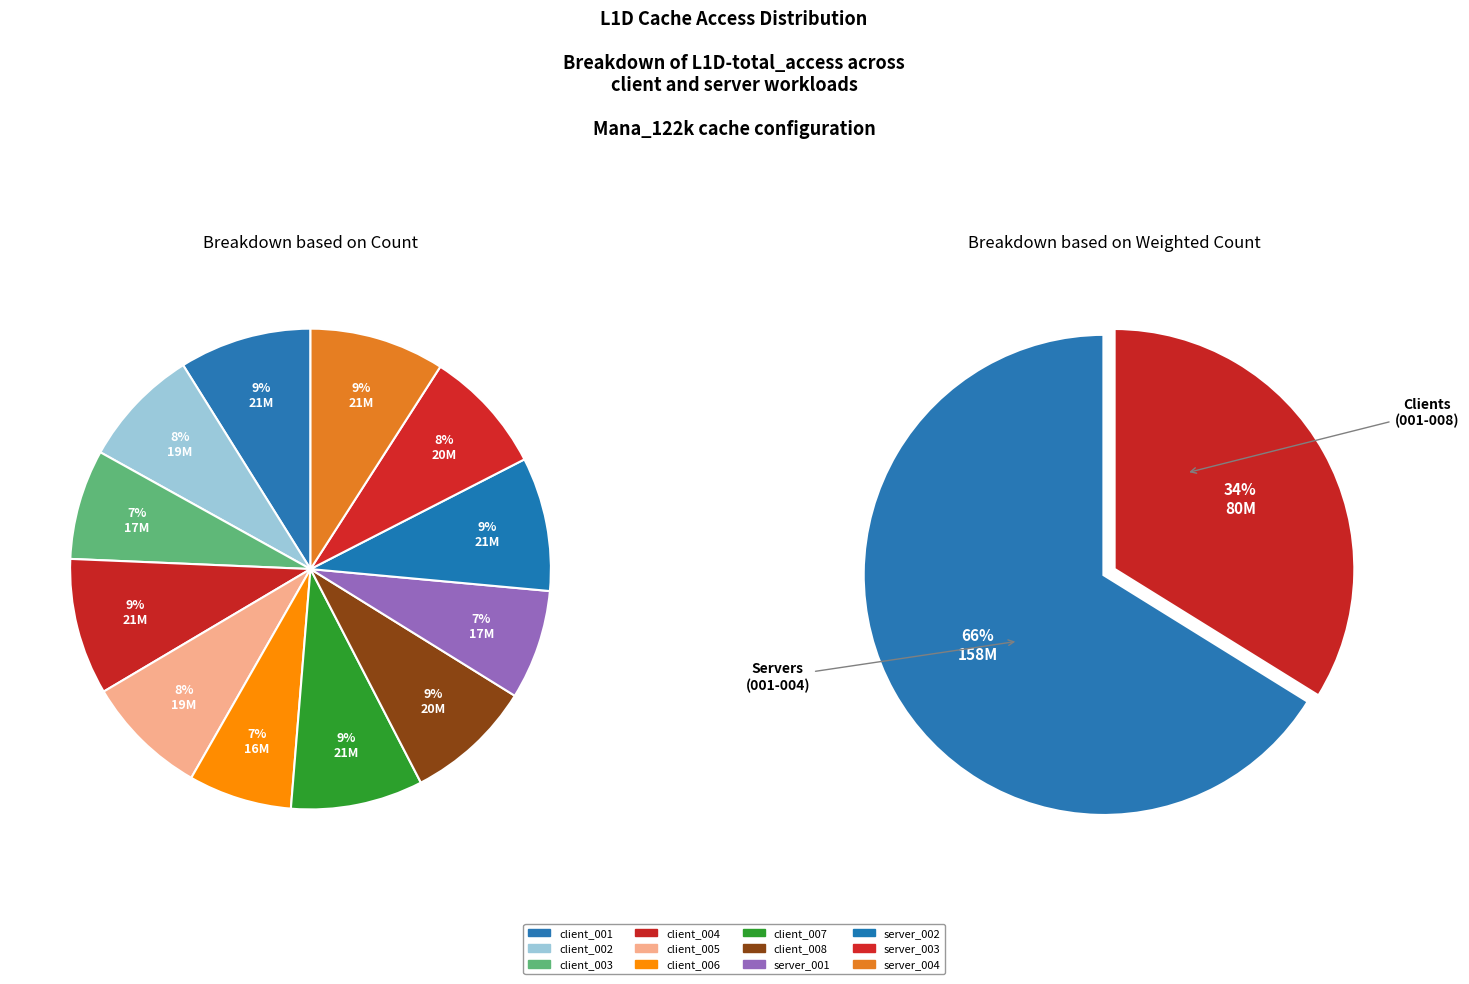

Combined, do client_001 and client_007 account for over 50%?

No